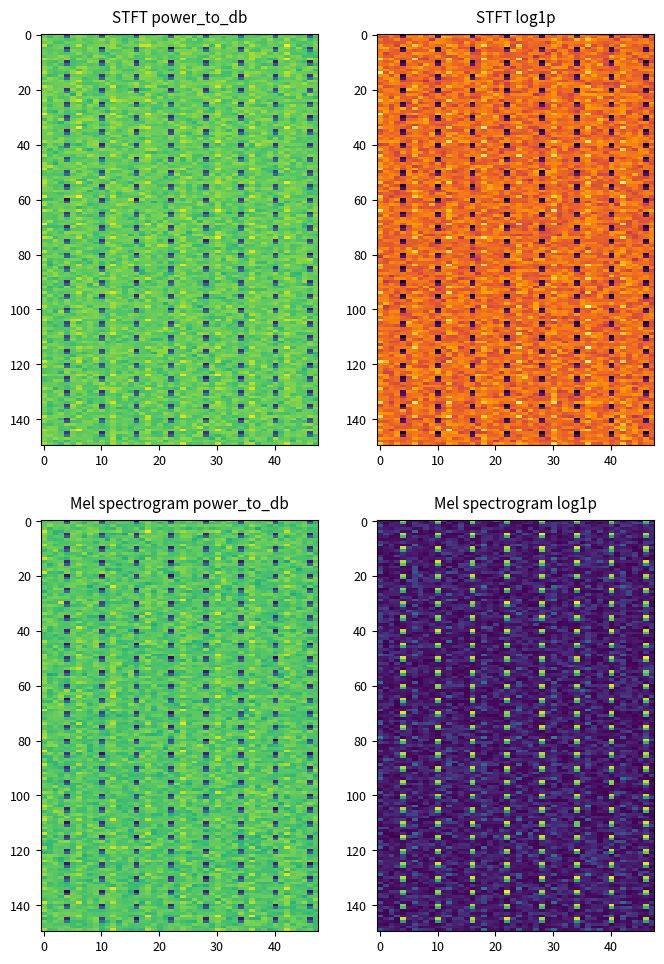

At which label does X reach its minimum?

14